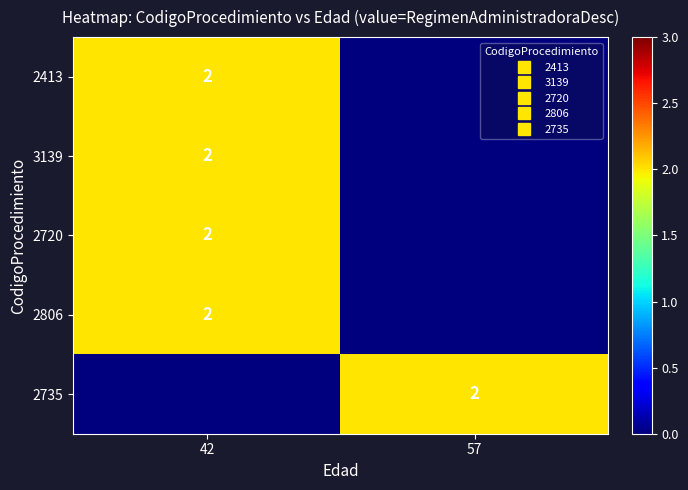

Which category has the lowest value across all series?

57